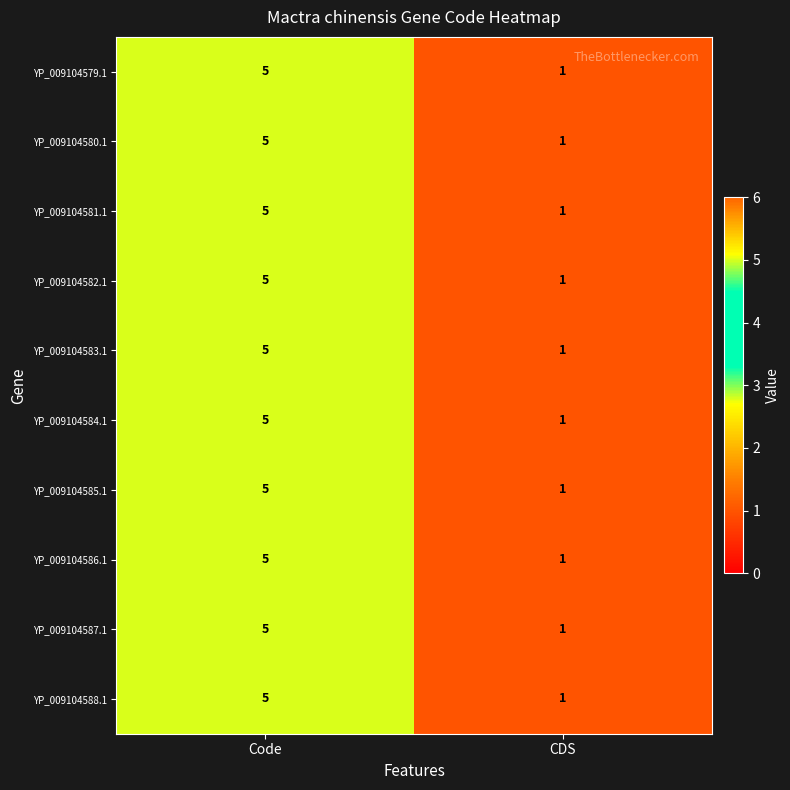

Rank the categories by YP_009104587.1 value from highest to lowest.

Code, CDS